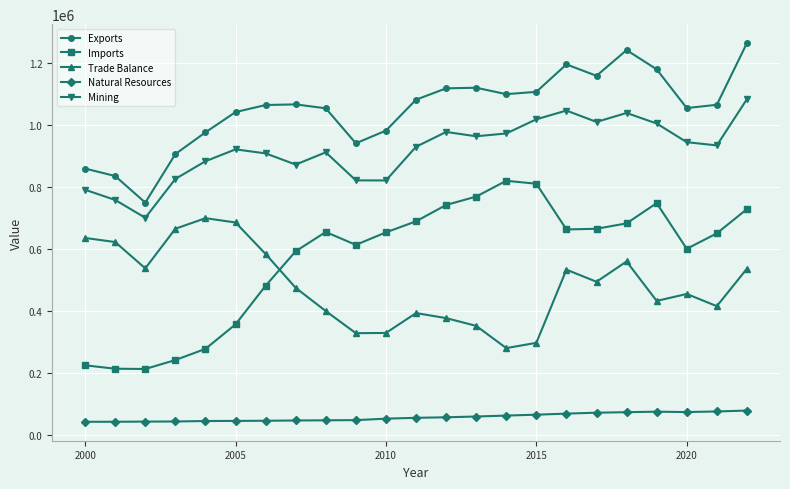

What is the sum of all Natural Resources values?

1303548.9